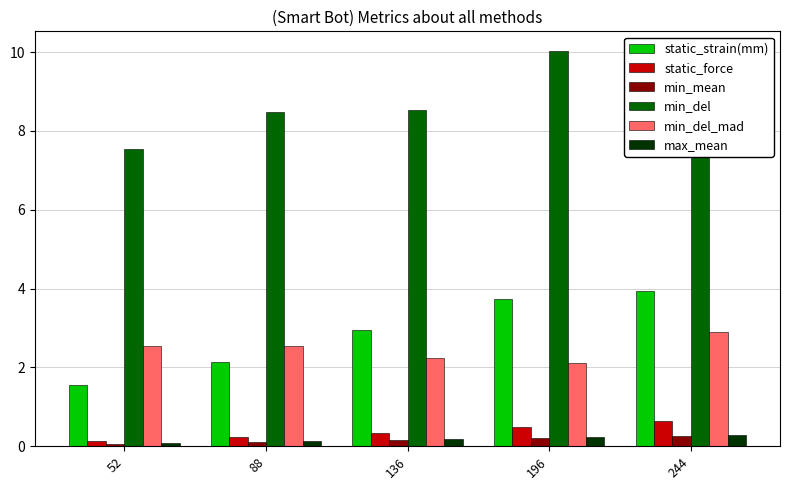

Is the value of static_strain(mm) at 88 greater than the value of max_mean at 88?

Yes